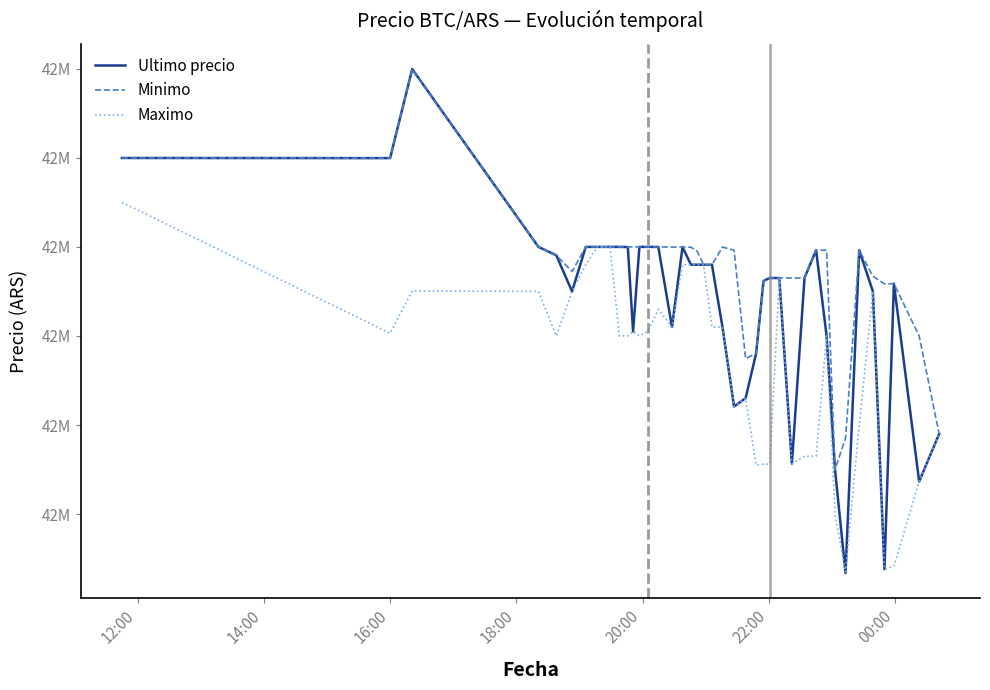

Which series has the largest total across all categories?

Minimo